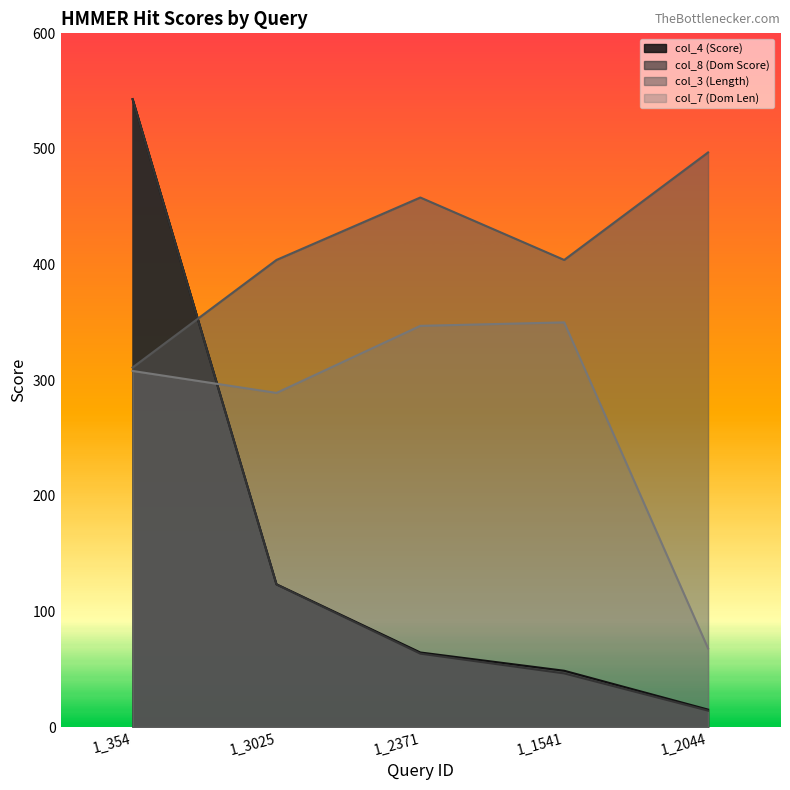

What is the difference between the highest and lowest values at 1_354?

235.1